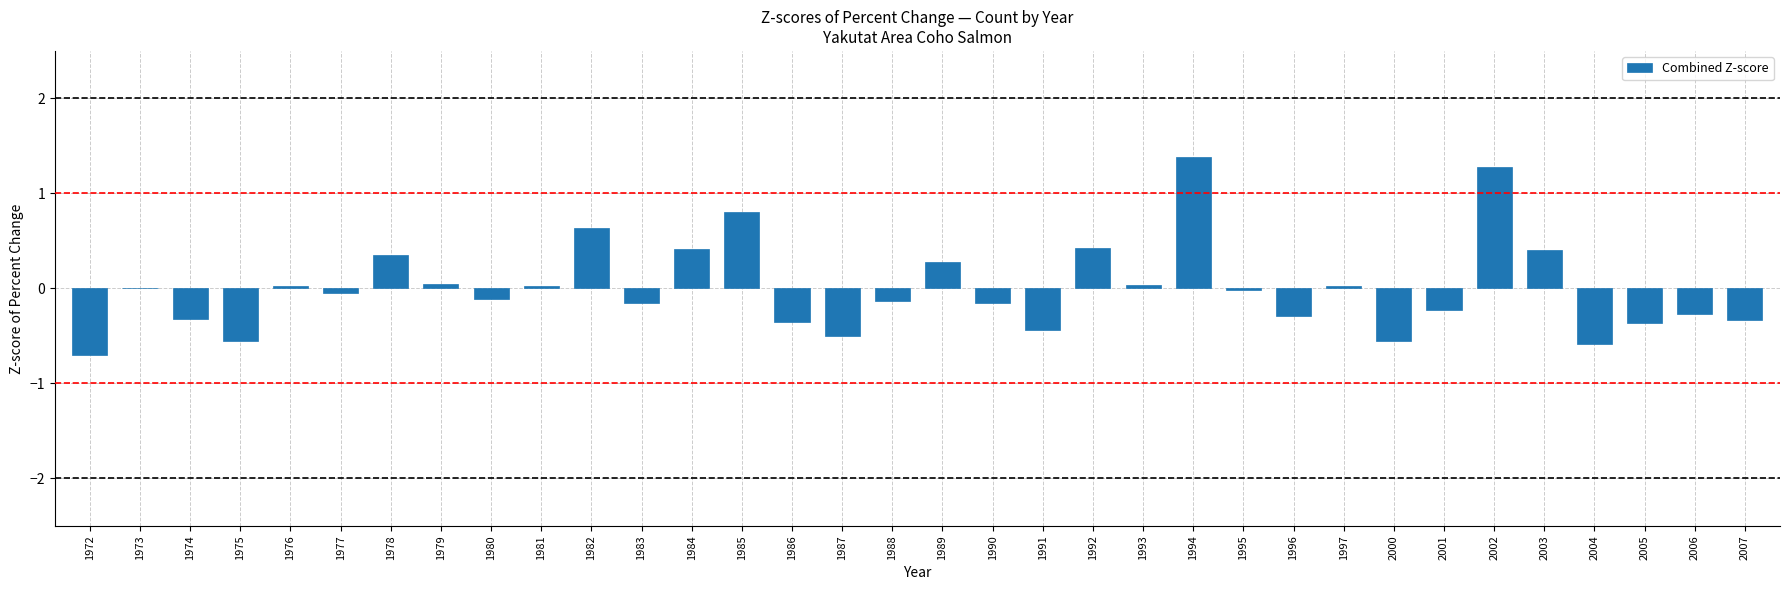

What is the difference between the values at 1997 and 1988?

0.2